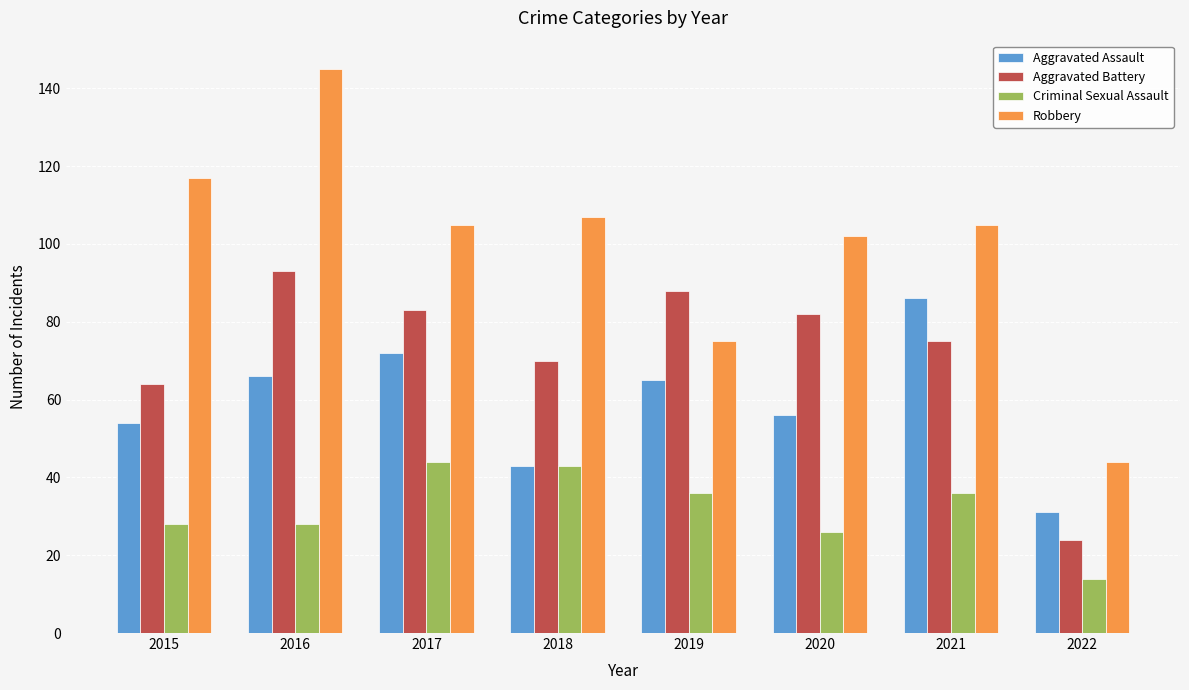

What is the average value of the Criminal Sexual Assault series?

32